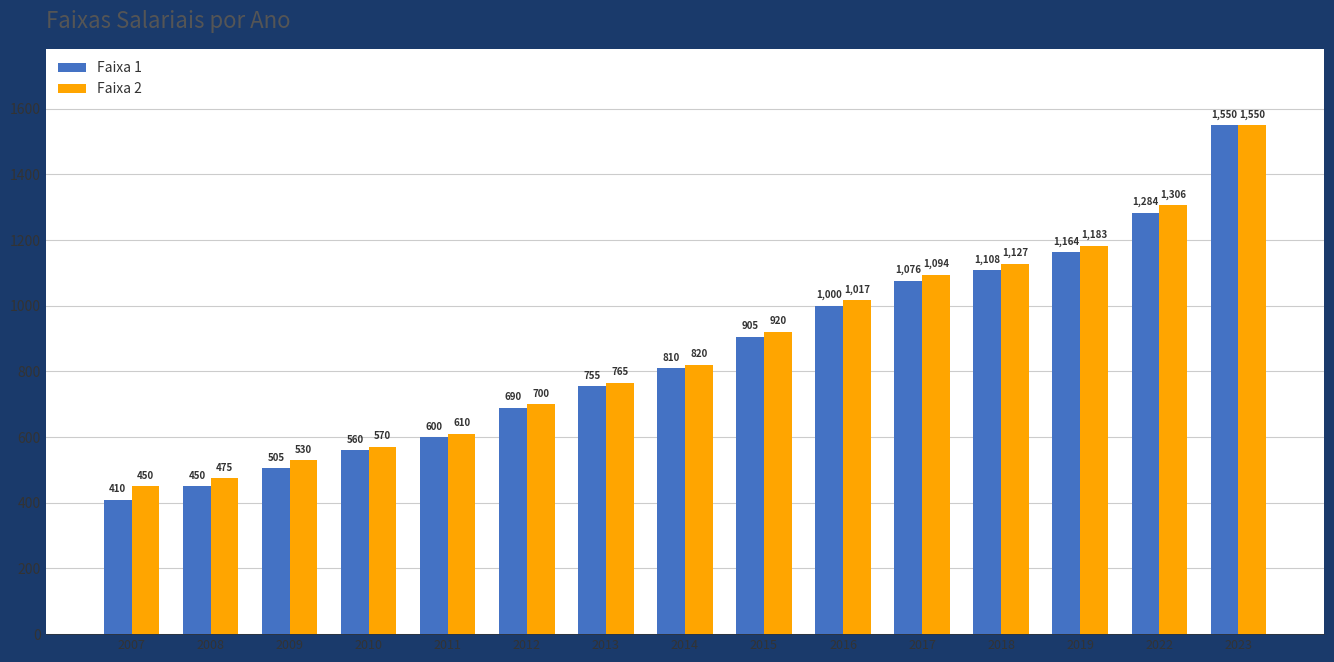

Are the bars grouped side by side (vs. stacked)?

Yes